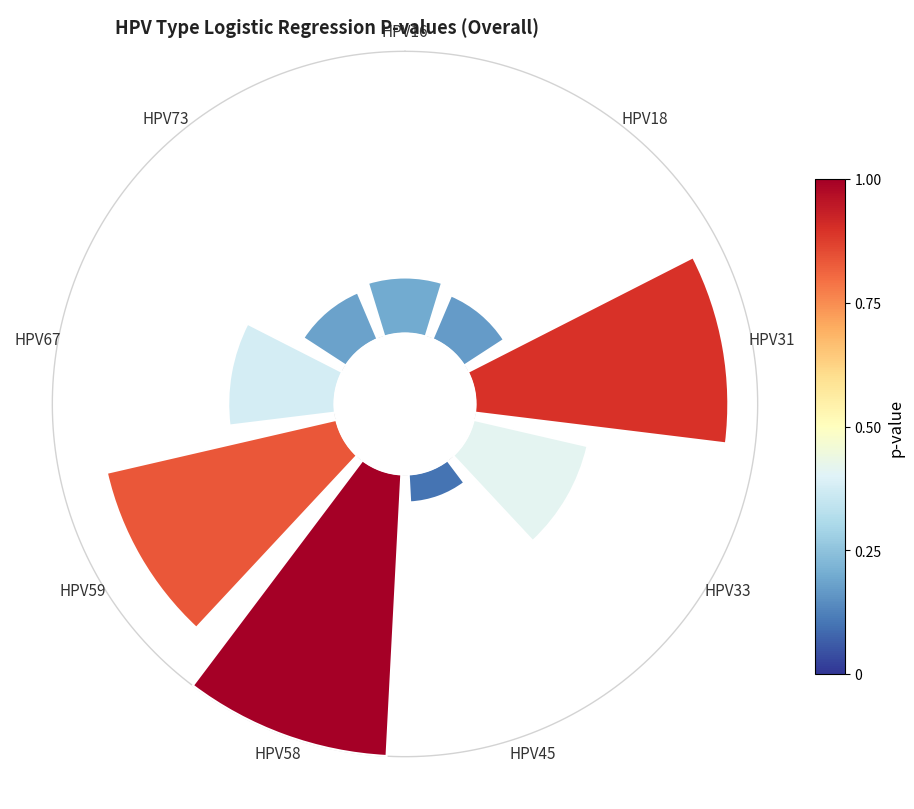

Is it true that 6 is 6% of the pie?

False